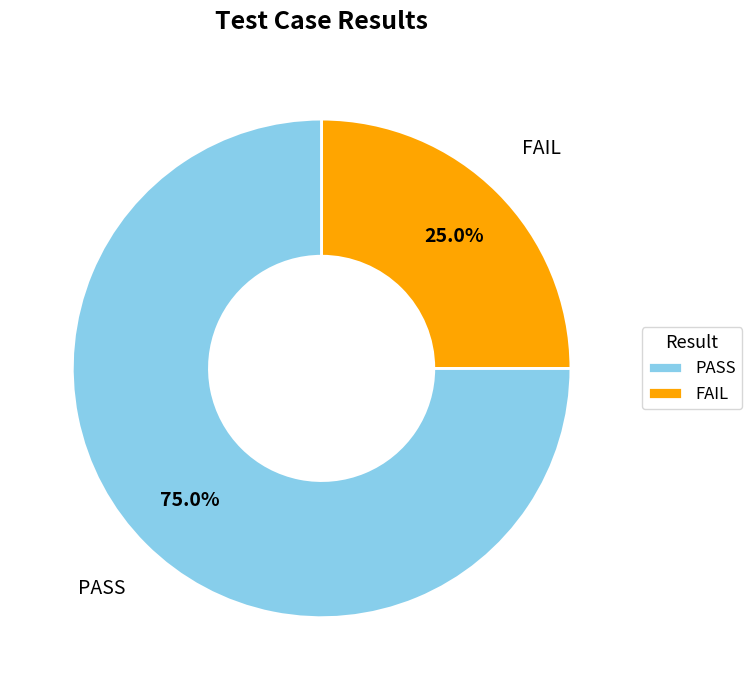

What percentage do PASS and FAIL together represent?

100.0%